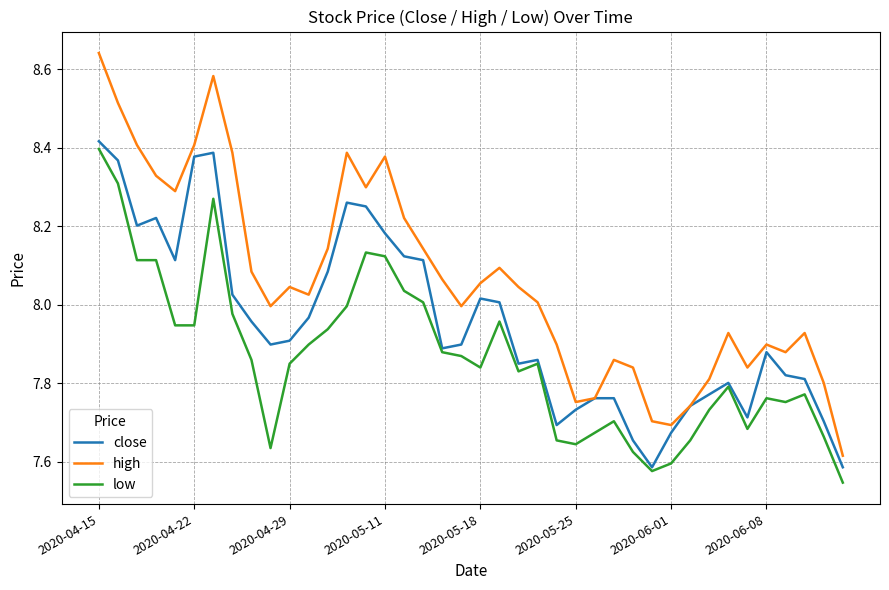

Which series has the largest total across all categories?

high